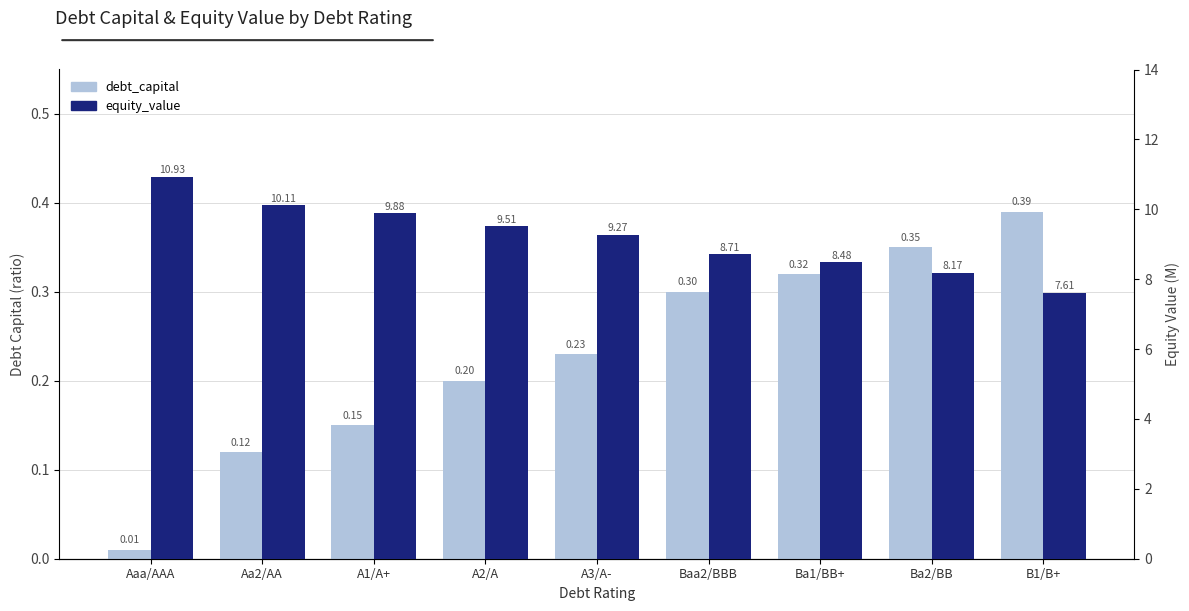

Which series has the widest spread of values?

equity_value